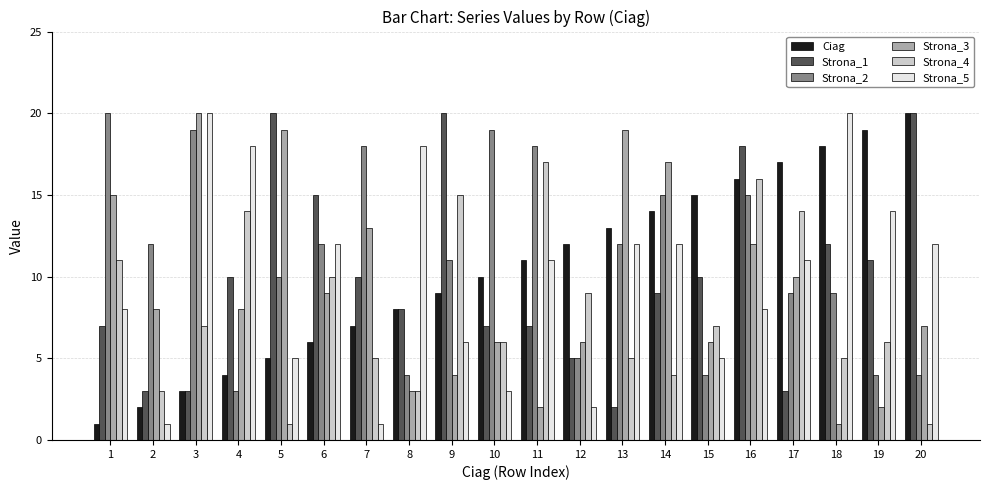

What is the smallest value displayed?

1